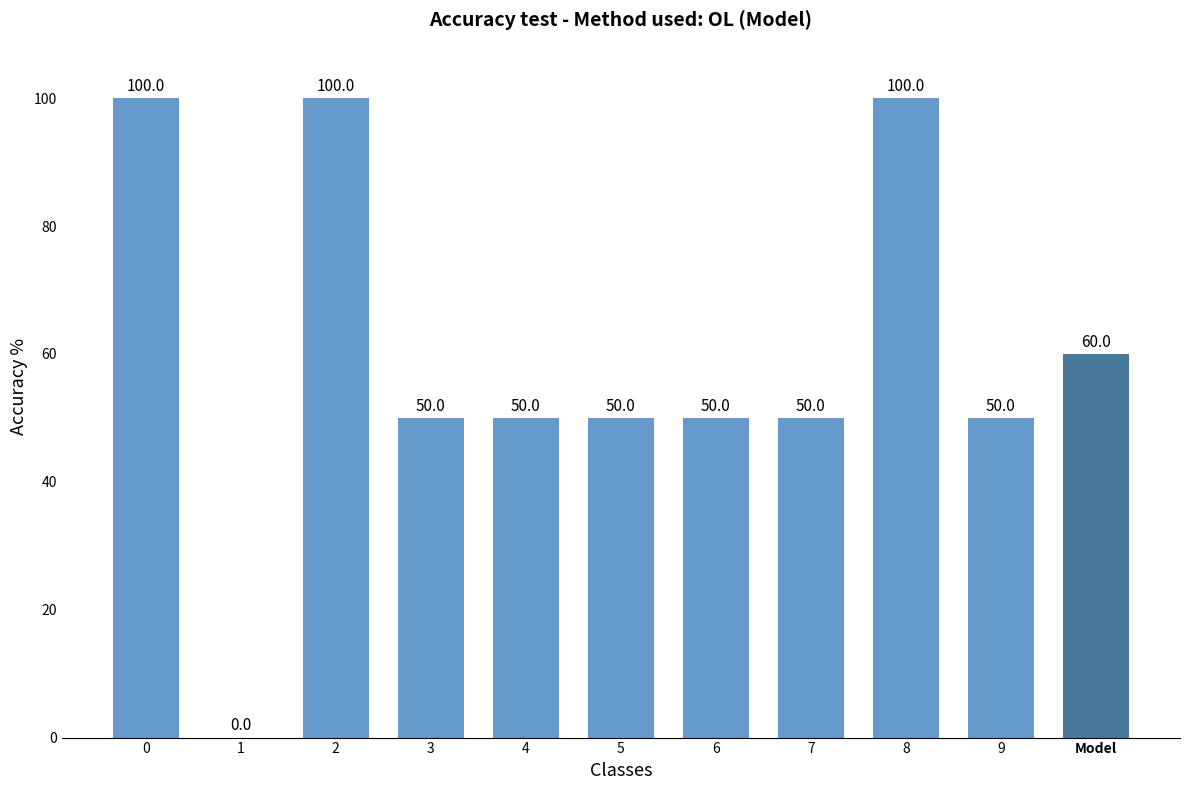

What is the sum of all values?

660